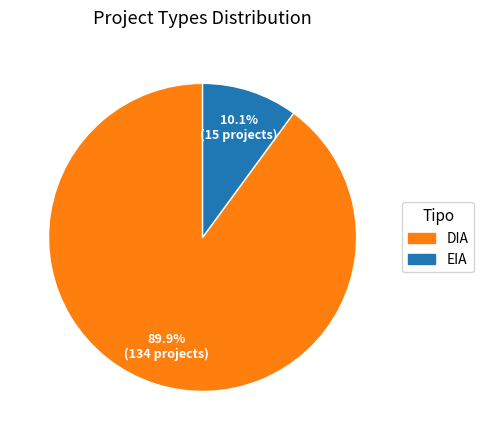

Which slice is the largest?

DIA